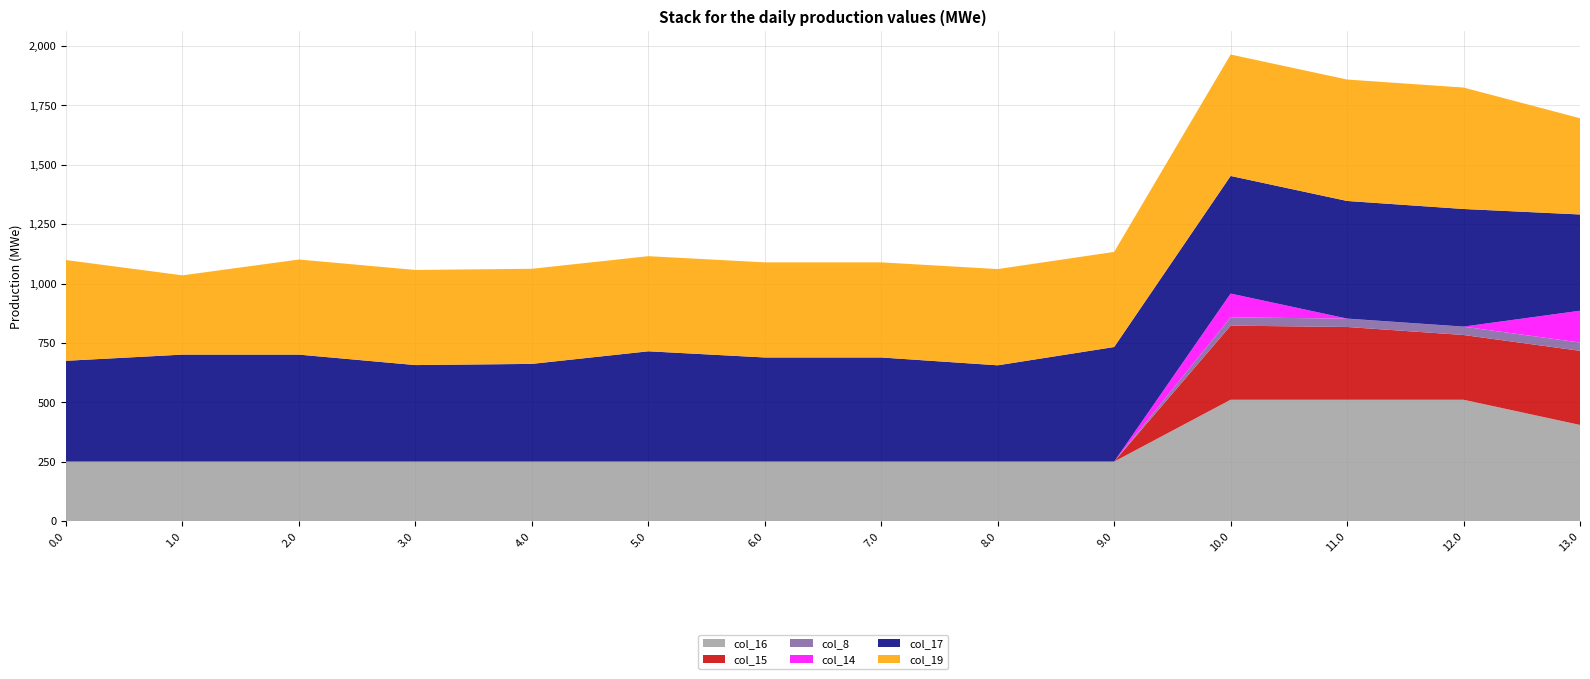

Reading left to right, list all the values displayed in this chart.

col_16: 250.9	250.9	250.9	250.9	250.9	250.9	250.9	250.9	250.9	250.9	511.0	511.0	511.0	405.0
col_15: 0.0	0.0	0.0	0.0	0.0	0.0	0.0	0.0	0.0	0.0	311.8	306.2	272.5	311.8
col_8: 0.0	0.0	0.0	0.0	0.0	0.0	0.0	0.0	0.0	0.0	35.0	35.0	35.0	35.0
col_14: 0.0	0.0	0.0	0.0	0.0	0.0	0.0	0.0	0.0	0.0	99.9	0.3	0.3	133.7
col_17: 424.0	450.0	450.0	406.0	411.0	464.0	438.0	438.0	405.0	482.0	494.8	494.8	494.8	405.0
col_19: 424.0	333.6	400.2	400.2	400.2	400.2	400.2	400.2	405.0	400.2	511.0	511.0	511.0	405.0